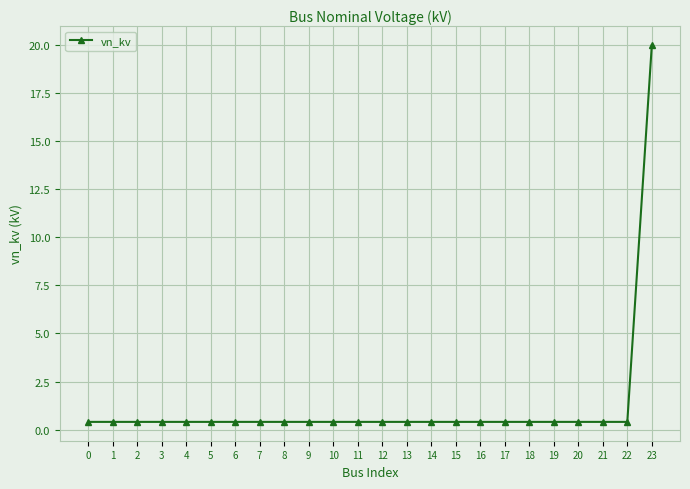

What is the minimum value shown in the chart?

0.4